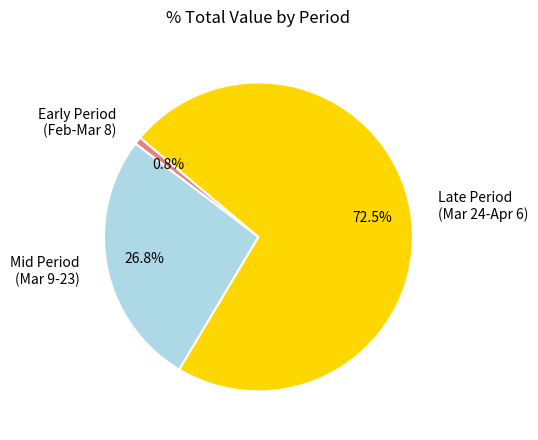

Does Mid Period (Mar 9-23) account for over 50% of the chart?

No